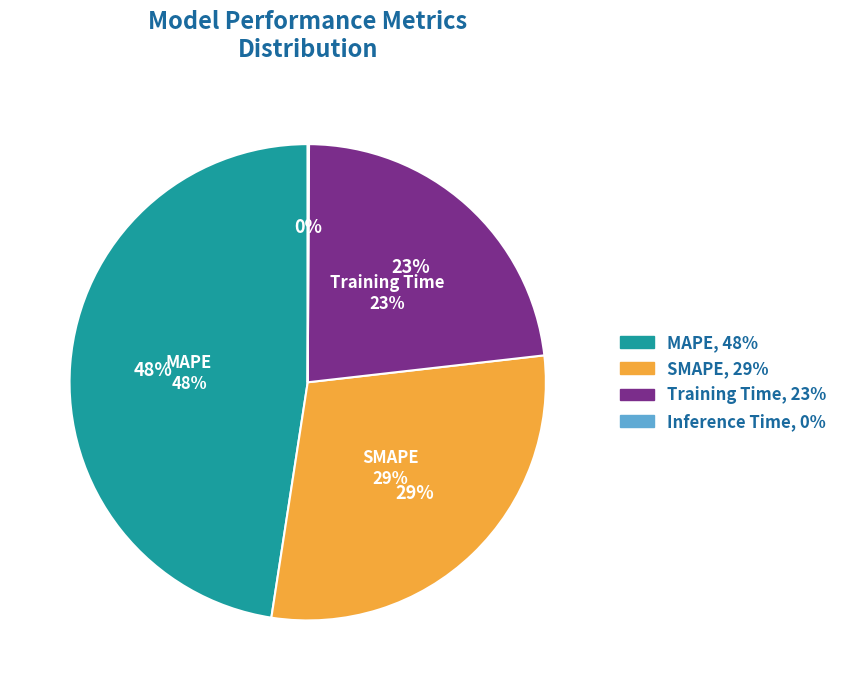

Is it true that Training Time is 16% of the pie?

False